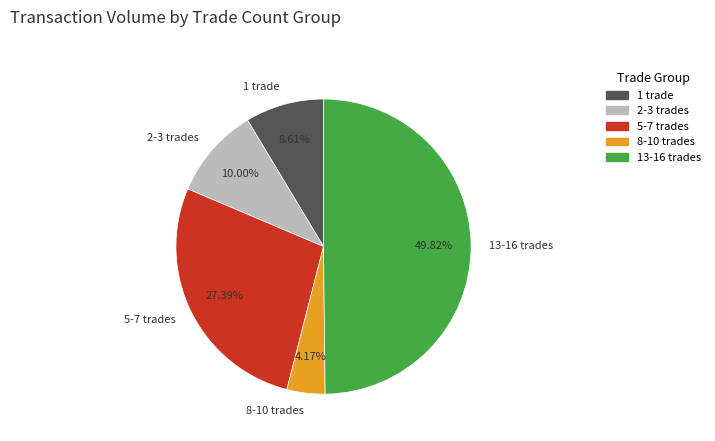

What is the largest slice in the pie chart?

13-16 trades